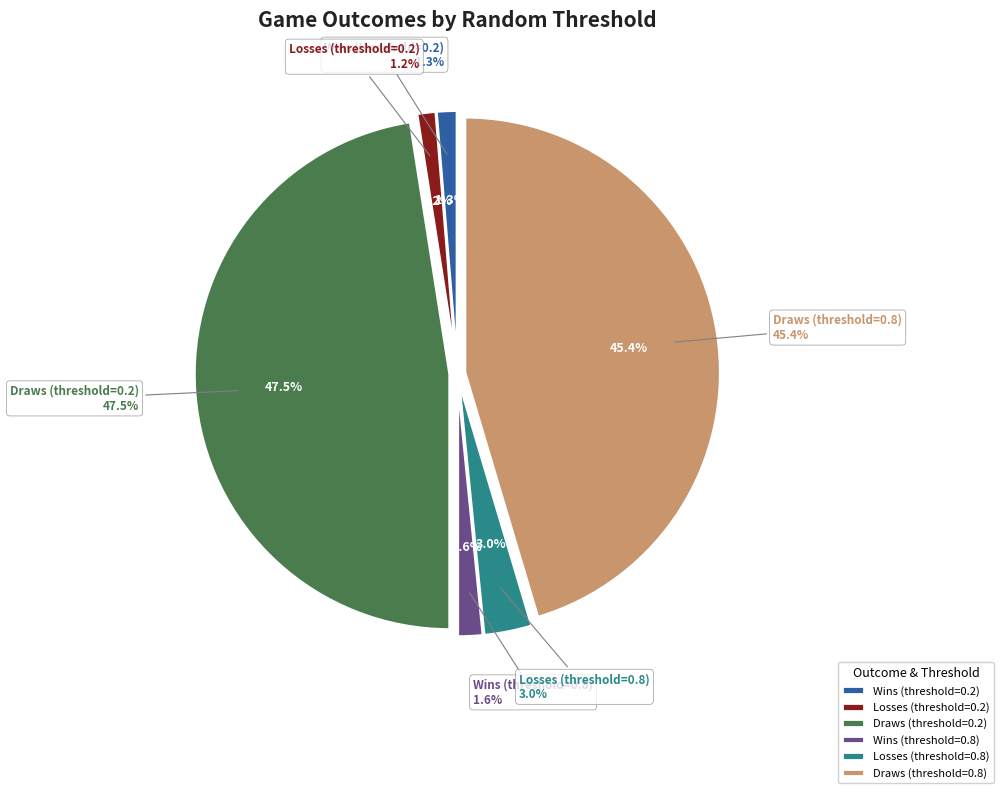

Which category has the smallest portion of the pie?

Losses (threshold=0.2)